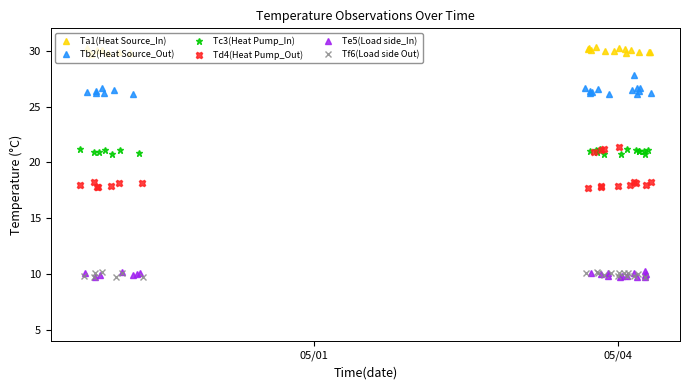

List the series in order of their peak value, lowest first.

Tf6(Load side Out), Te5(Load side_In), Tc3(Heat Pump_In), Td4(Heat Pump_Out), Tb2(Heat Source_Out), Ta1(Heat Source_In)